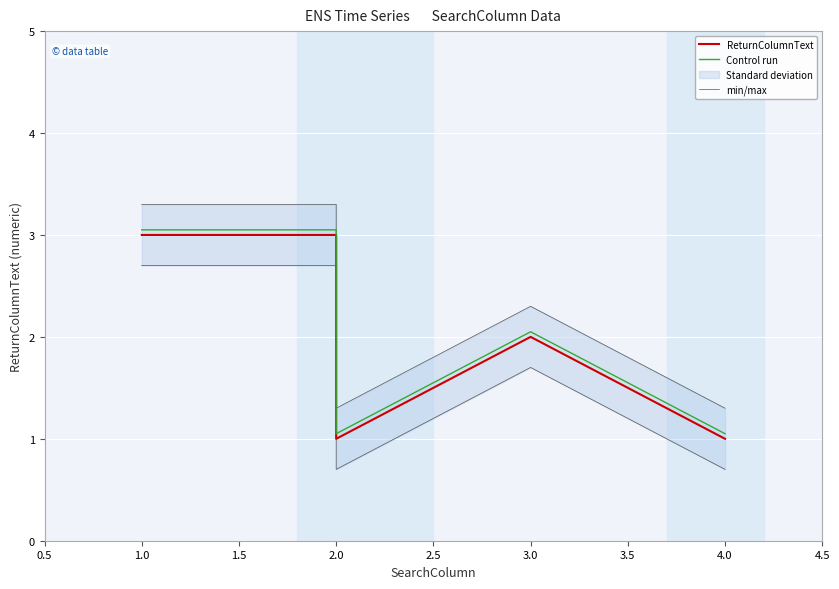

At 2.0, list the series in order from largest to smallest.

min/max, Control run, ReturnColumnText